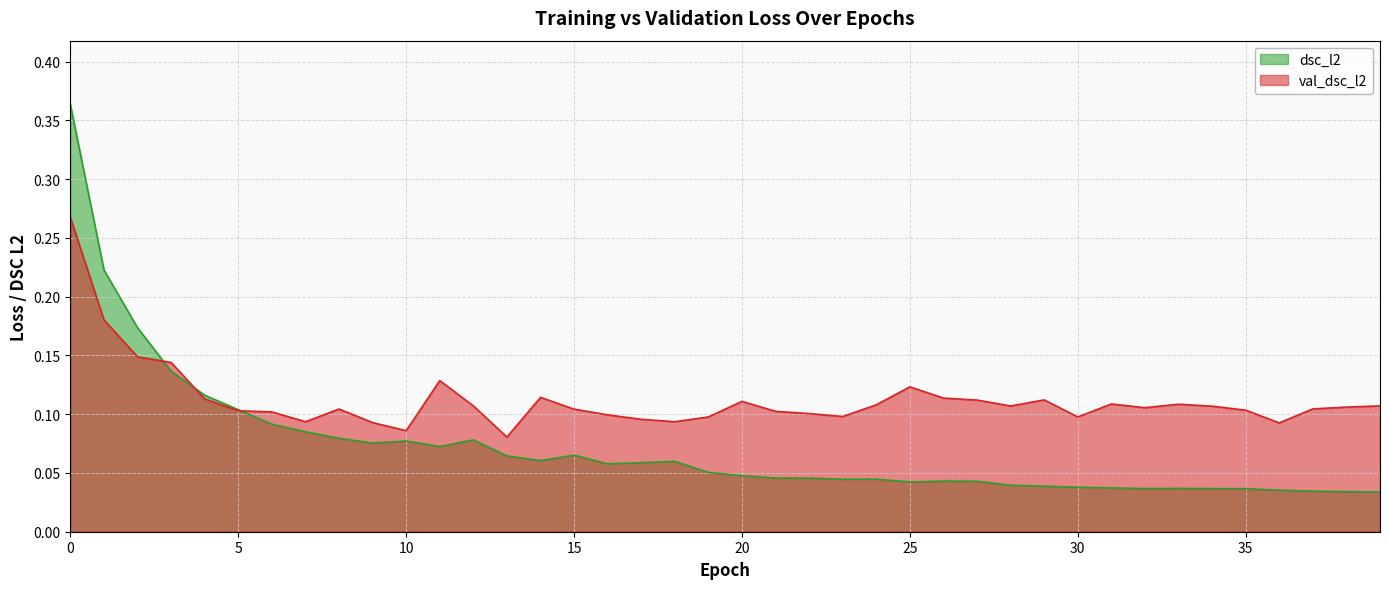

True or false: val_dsc_l2 and dsc_l2 intersect in this chart.

True